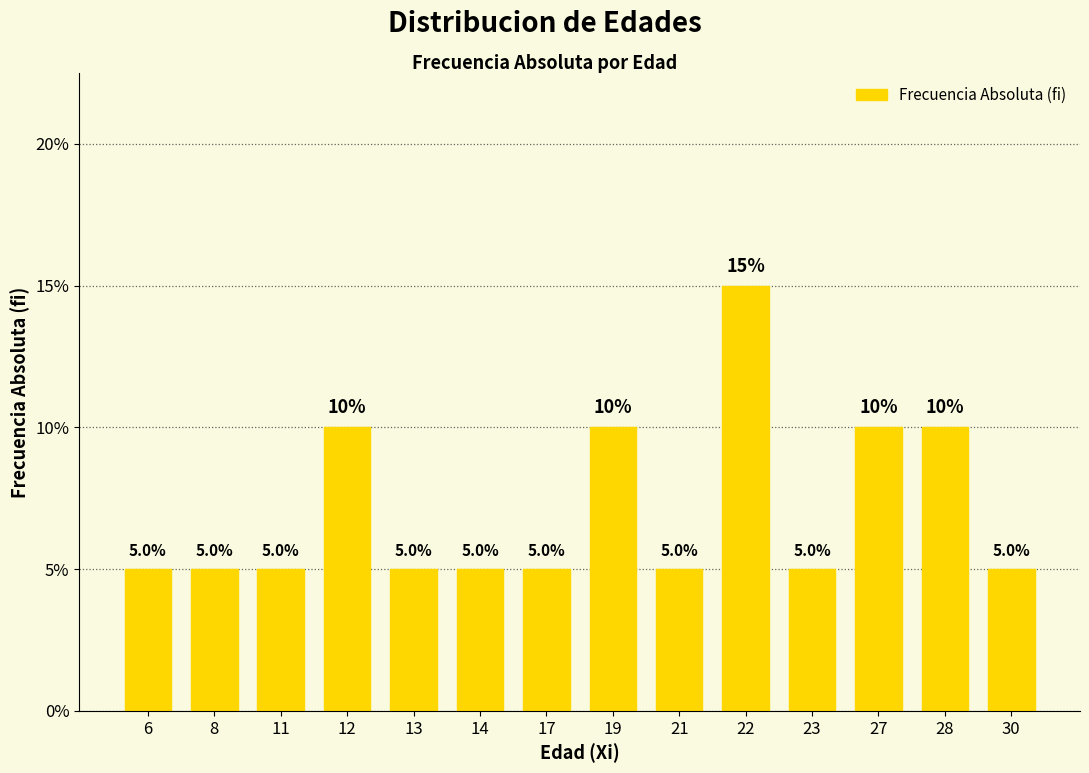

Rank the categories by value from highest to lowest.

22, 12, 19, 27, 28, 6, 8, 11, 13, 14, 17, 21, 23, 30